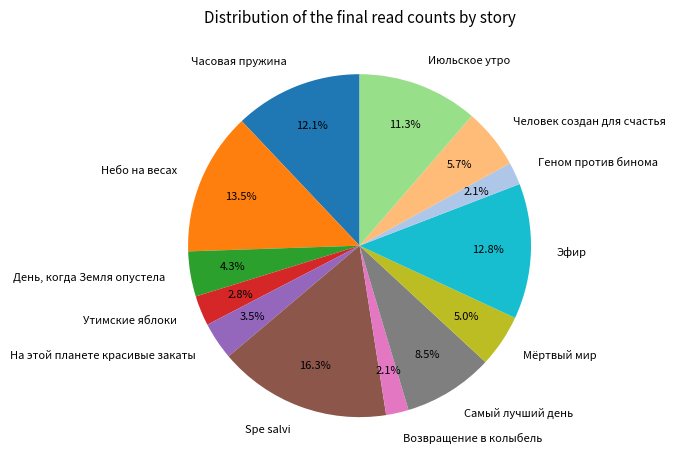

Combined, do День, когда Земля опустела and Spe salvi account for over 50%?

No